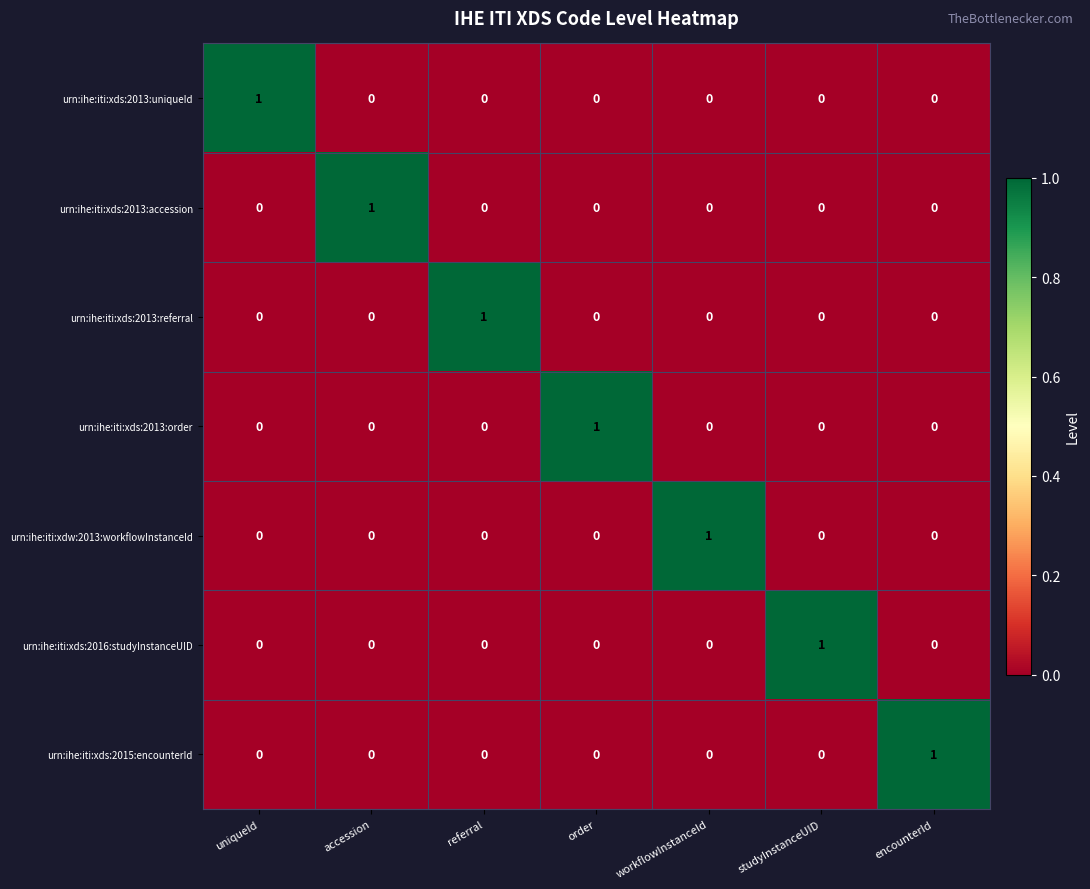

At how many categories does at least one series exceed 0?

7